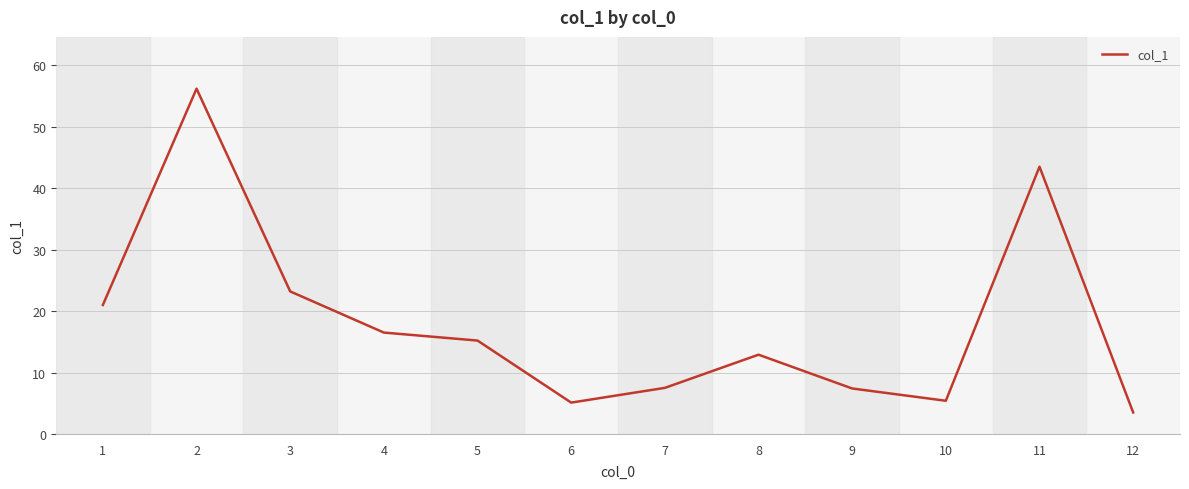

At which label does the data first exceed 15?

1